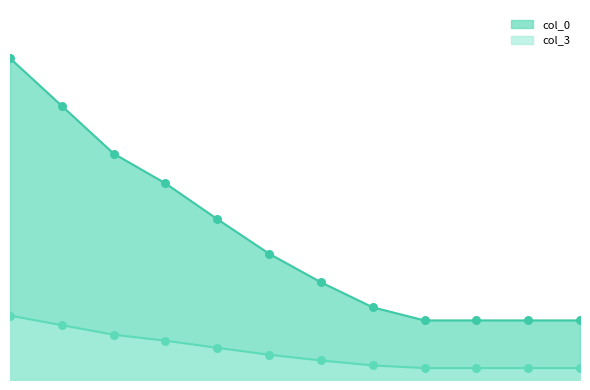

What is the total value across all series at 30?

7.3